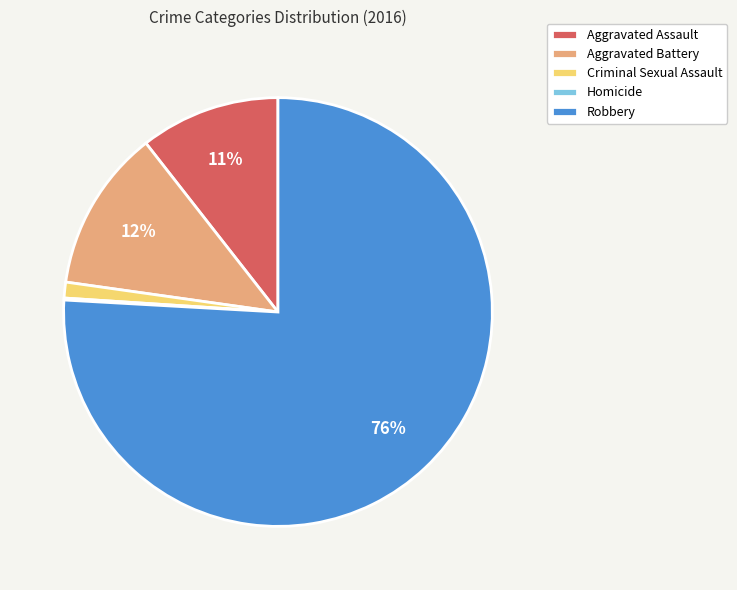

To the nearest percent, what is the difference between the largest and smallest slice percentages?

76%